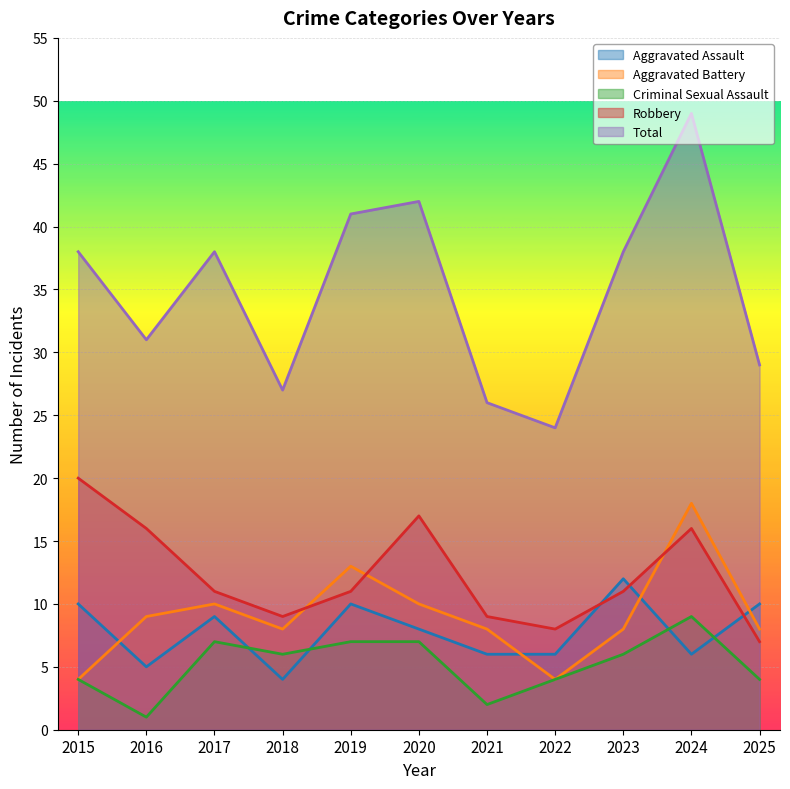

At how many categories does at least one series exceed 21?

11